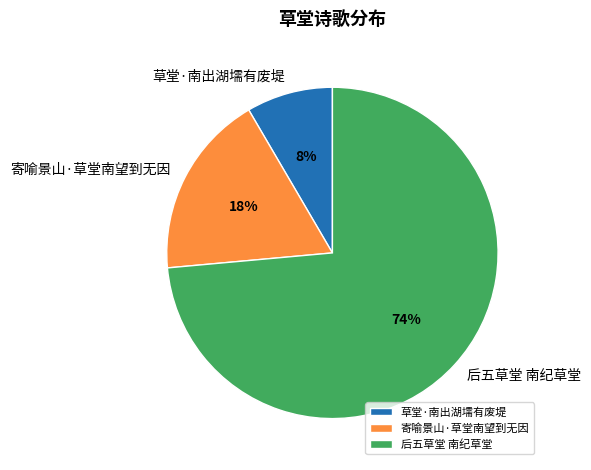

True or false: 草堂·南出湖壖有废堤 accounts for 8% of the total.

True